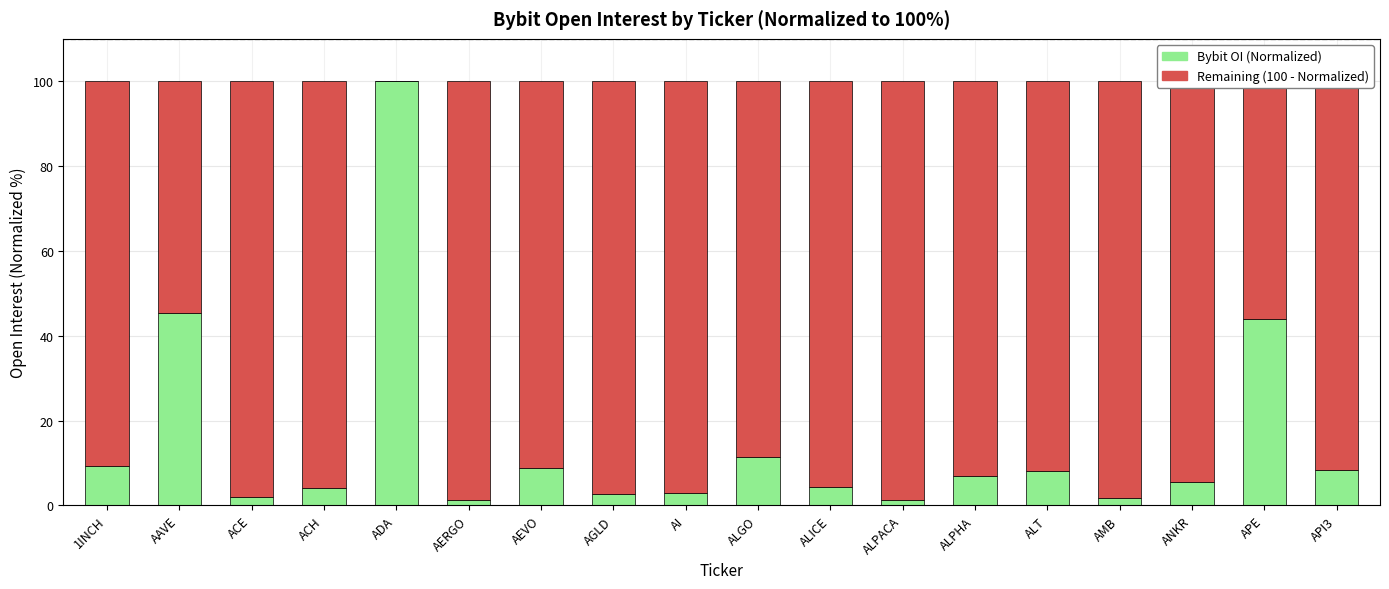

The value of Bybit OI (Normalized) at ALPHA is 11.0. True or false?

False